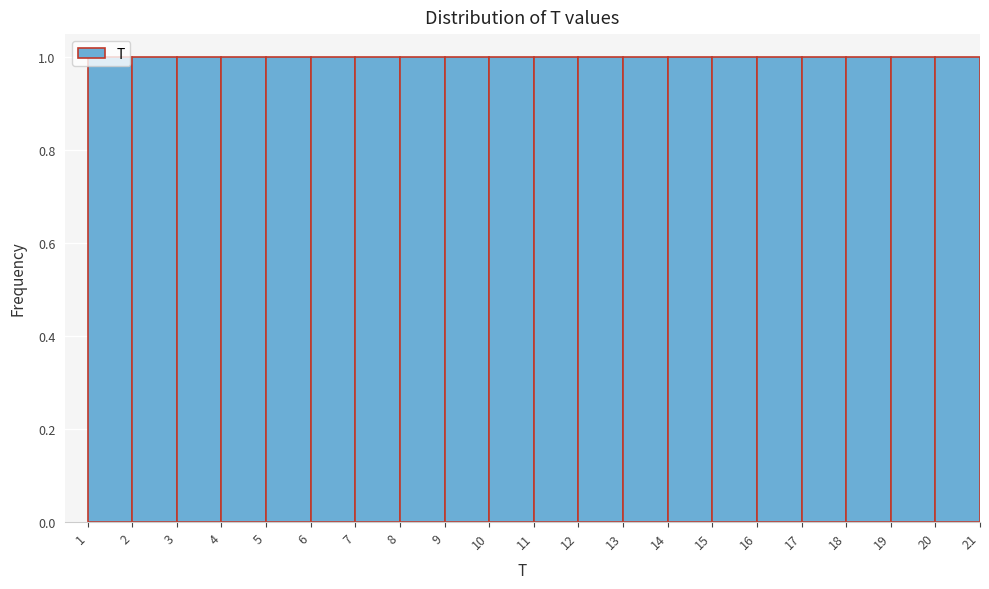

What is the height of the bar covering 2 to 3 on the x-axis? The values are not printed on the chart, so give them approximately, as read against the axis.

1